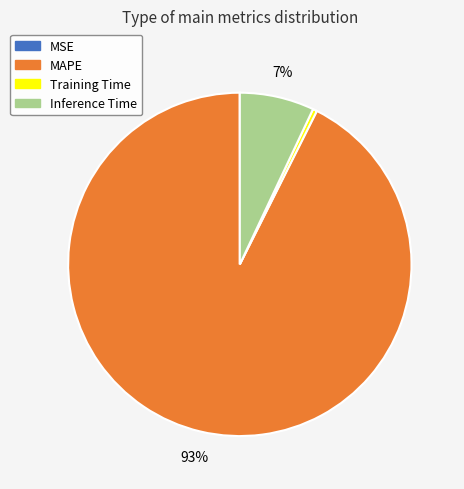

What is the largest slice in the pie chart?

MAPE